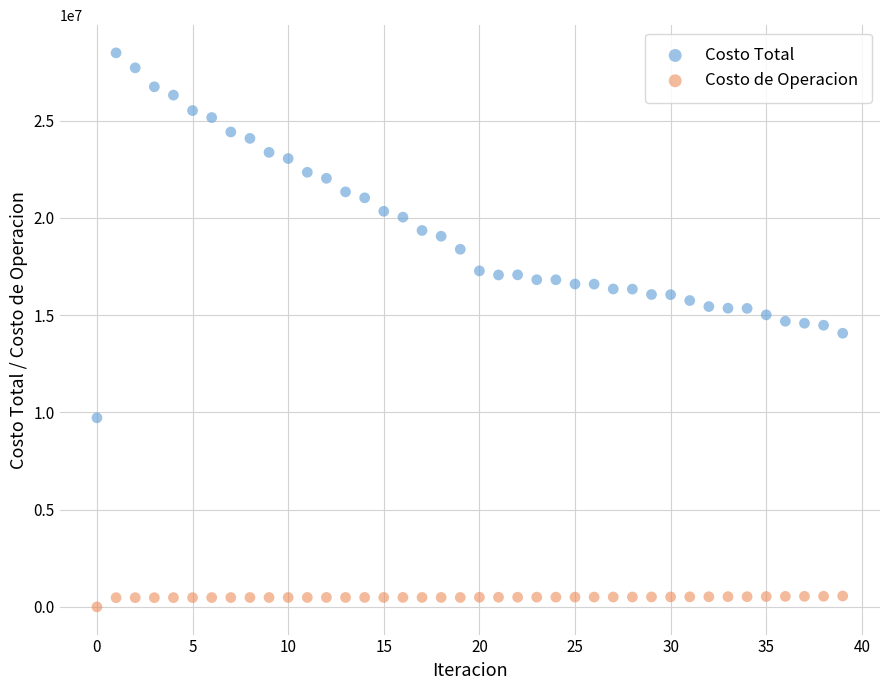

Which series reaches the maximum Y coordinate?

Costo Total